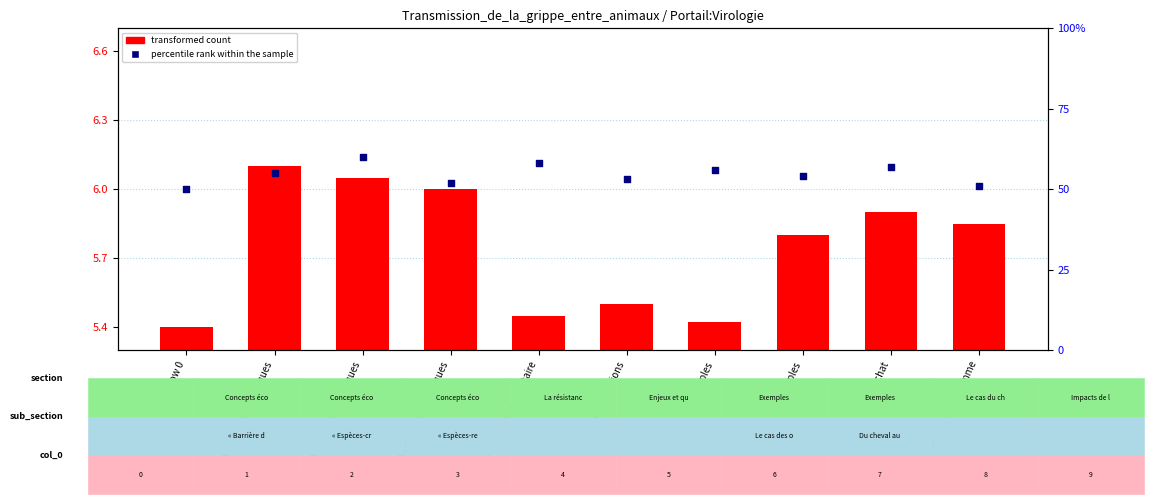

Which series has the largest total across all categories?

percentile rank within the sample